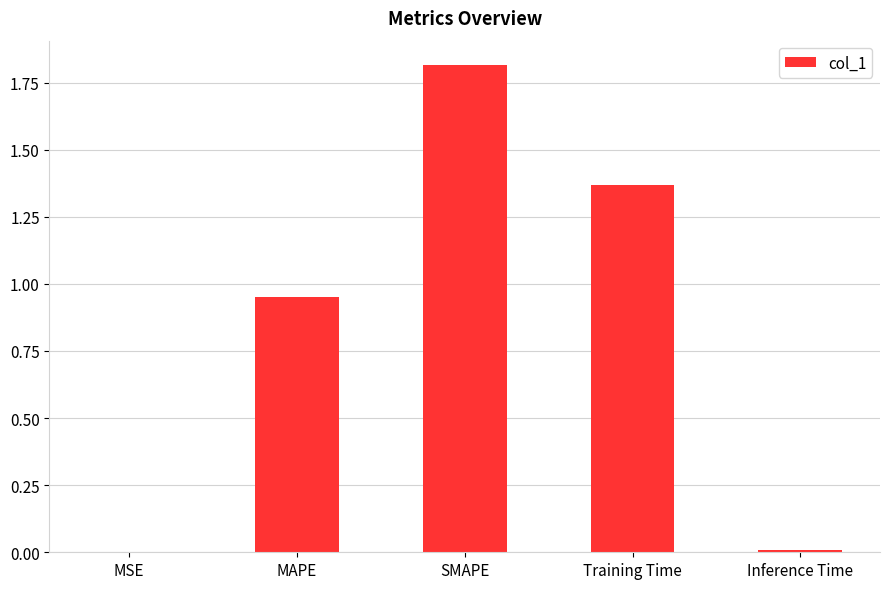

The value at SMAPE is 0.5. True or false?

False